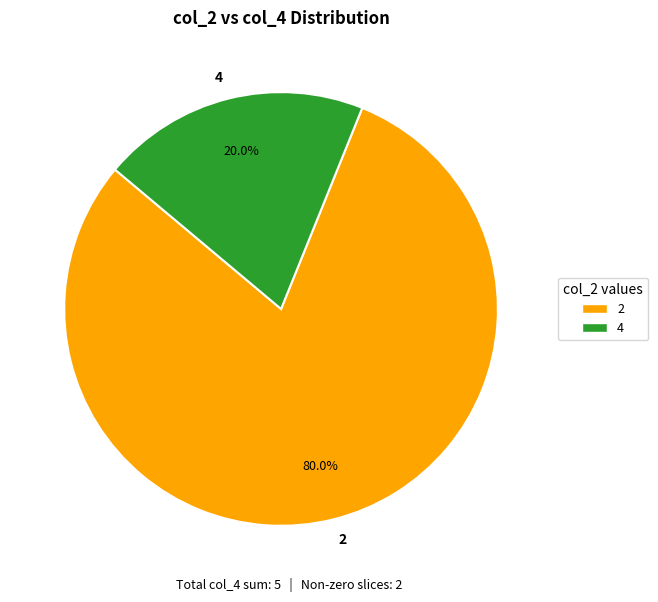

Count the number of slices in the pie.

2